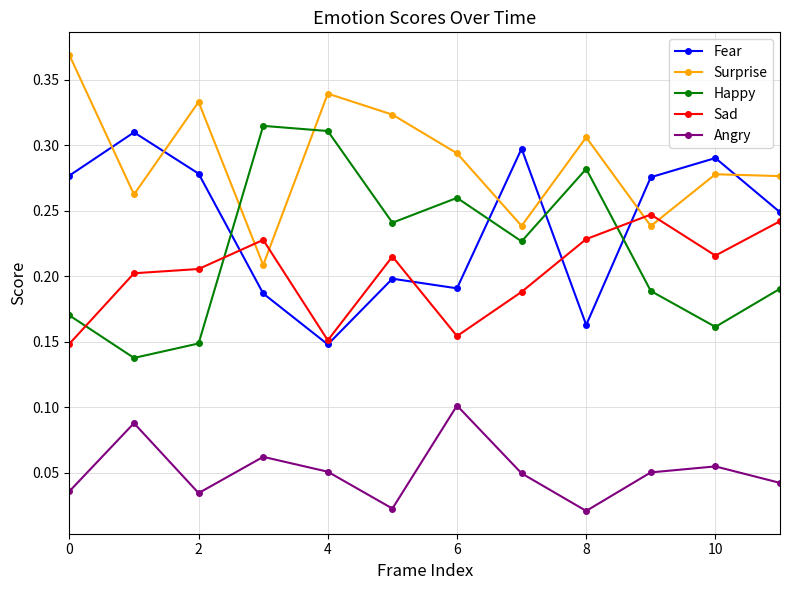

Count the Happy values in the range 0 to 1.

12